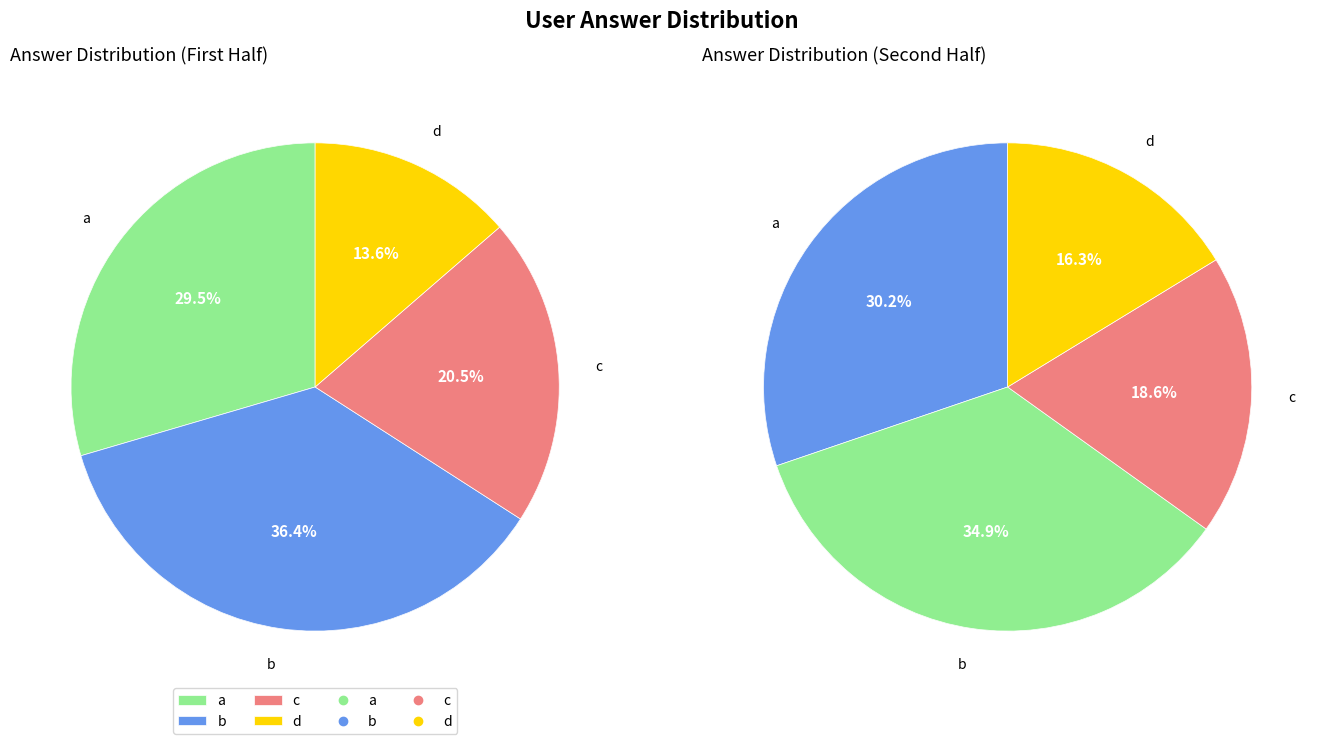

Is there any slice that represents more than half of the pie?

No